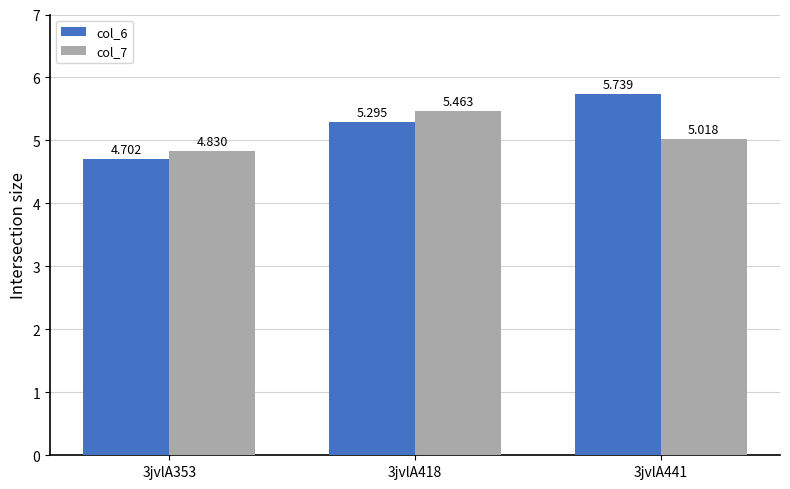

At how many categories does at least one series exceed 4?

3